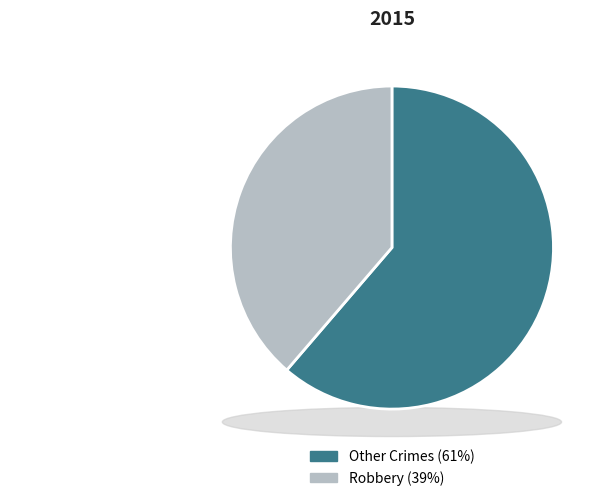

What percentage is the Robbery slice, to the nearest percent?

39%